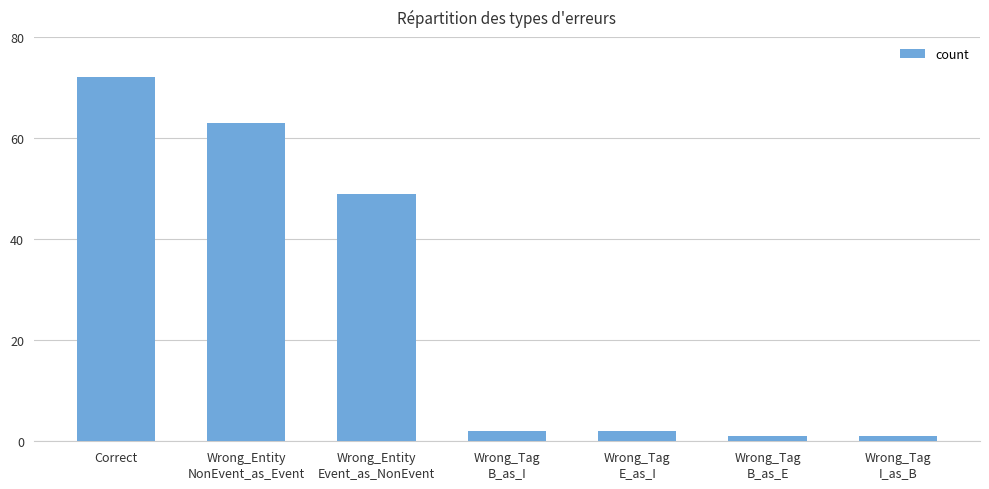

Does the chart contain any negative values?

No